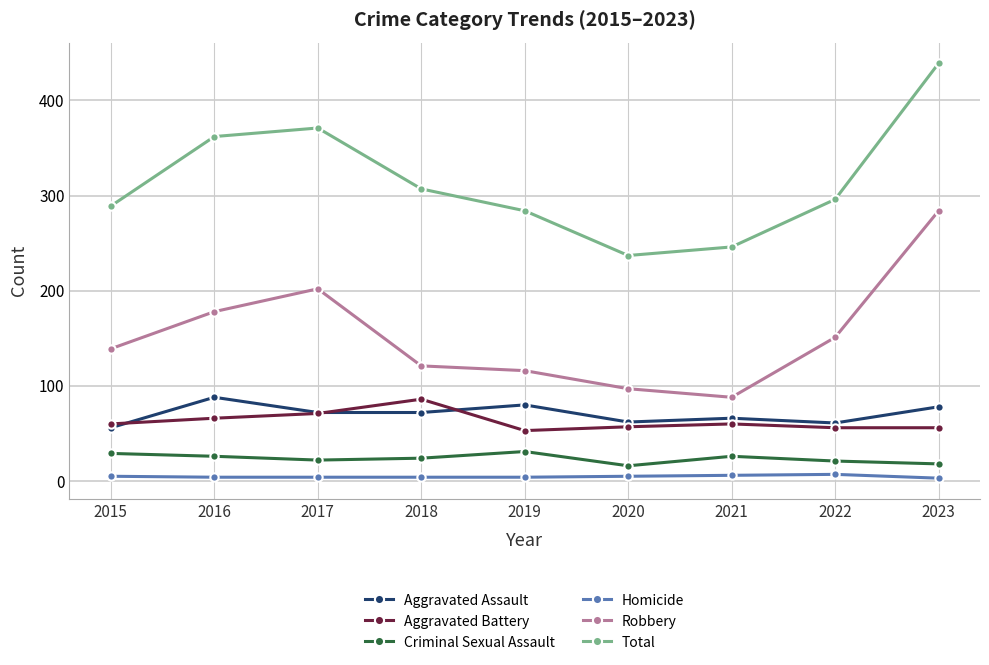

True or false: Aggravated Battery has more than 2 points higher than both neighbors.

False